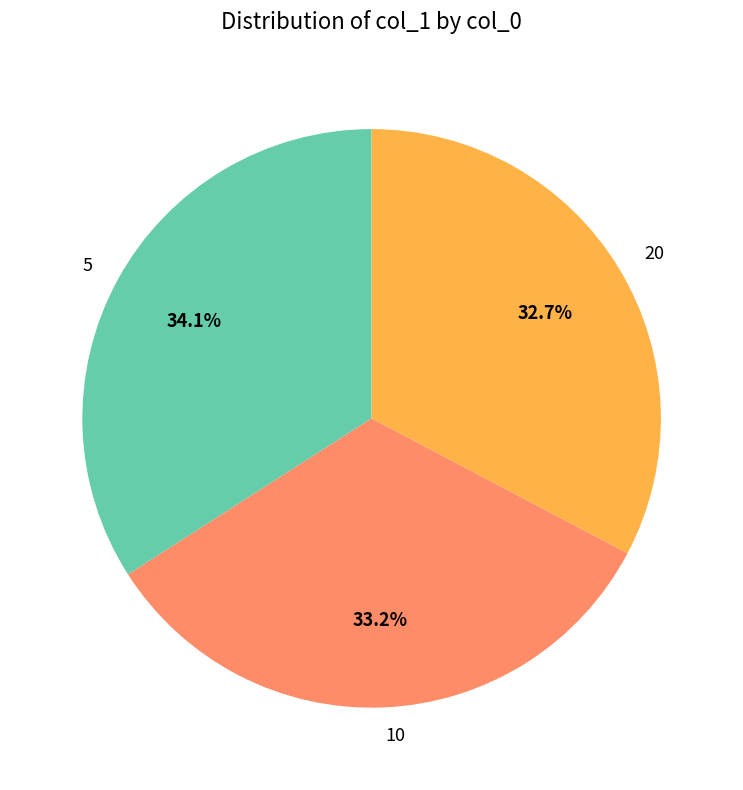

To the nearest percent, what portion does 5 represent?

34%